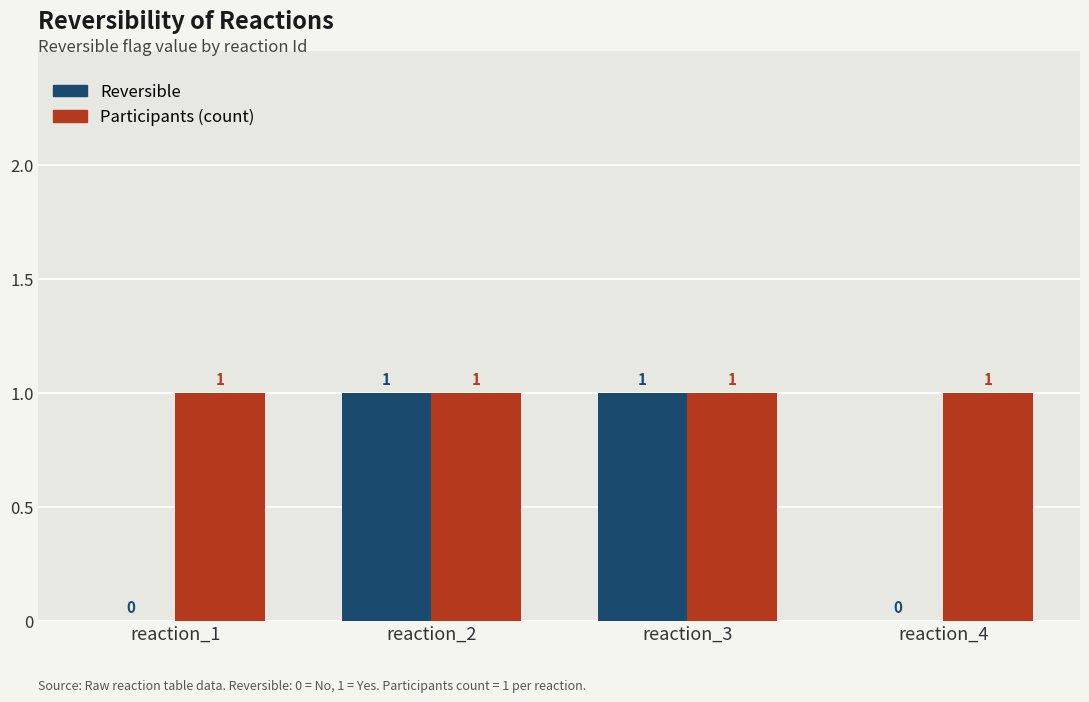

Which series changed the most between reaction_2 and reaction_4?

Reversible